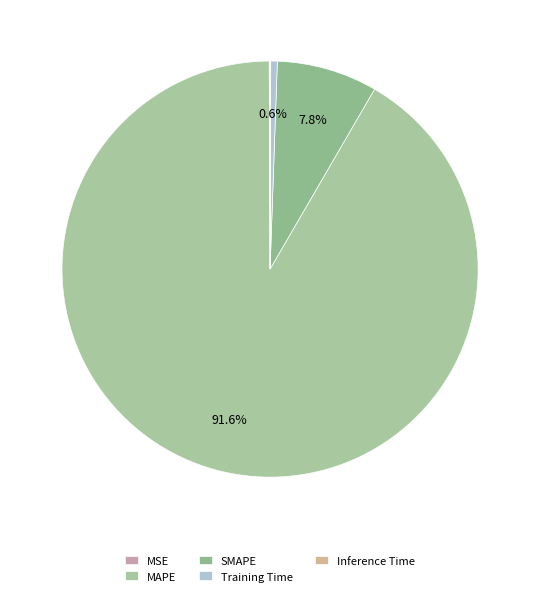

What is the smallest slice in the pie chart?

Inference Time